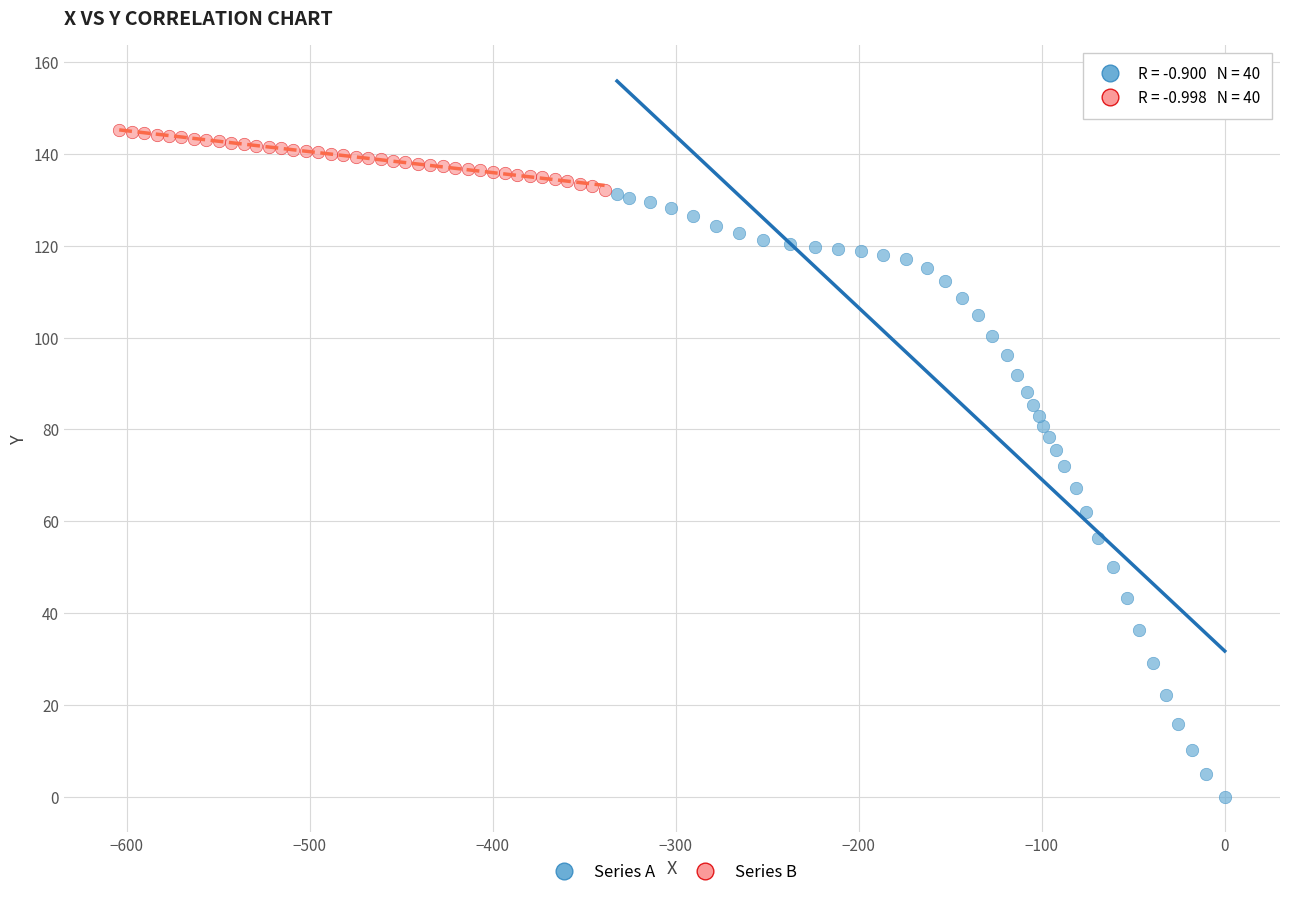

Which series reaches the minimum Y coordinate?

Series A